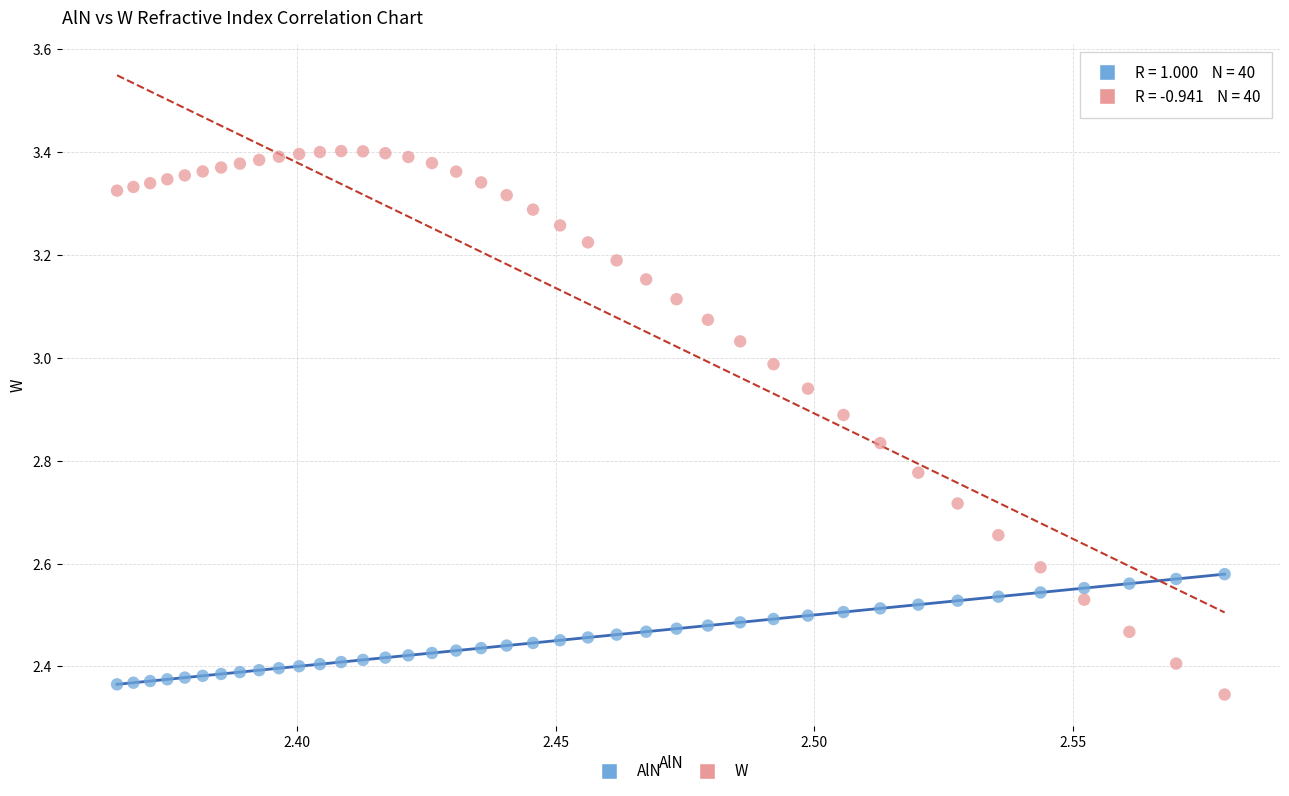

Across all data points, what is the range of Y values (max minus min)?

1.1